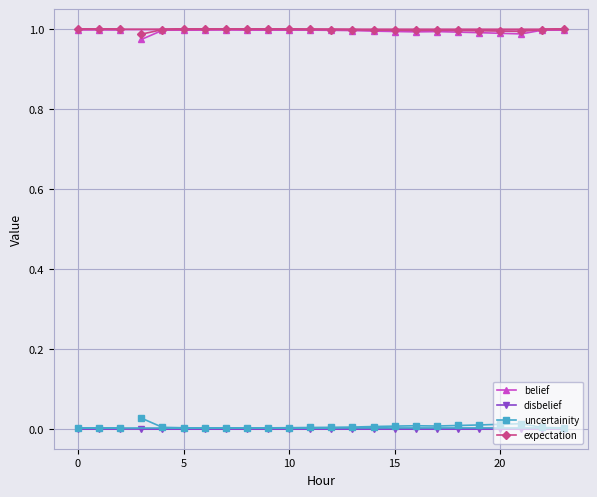

The belief series shows 1.0 at 10. True or false?

True